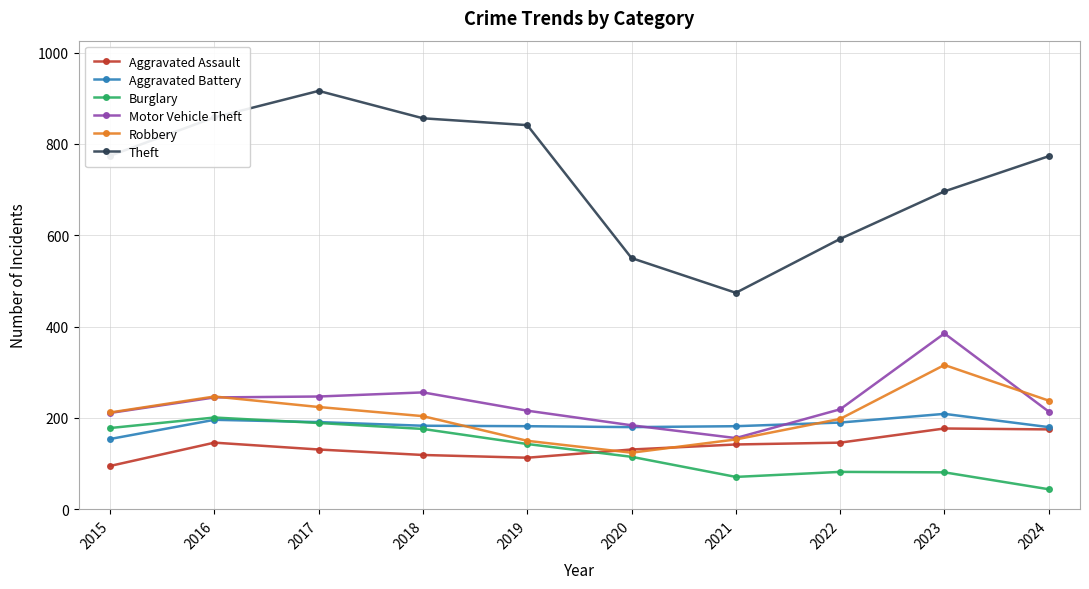

What is the difference between the Burglary values at 2019 and 2017?

46